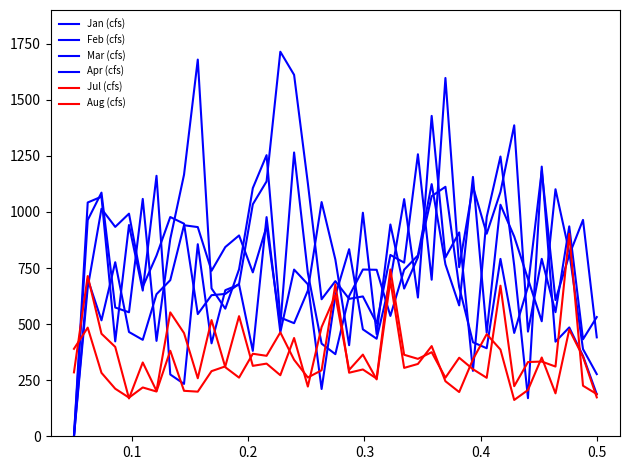

Reading left to right, transcribe all the data shown in this chart.

Jan (cfs): 0.0	1042.0	1068.0	423.0	941.6	649.5	1161.0	275.4	233.4	856.1	414.3	651.2	676.4	380.6	976.9	463.5	743.0	677.5	210.8	626.9	833.9	476.6	434.8	696.8	1057.0	618.4	1428.0	797.0	908.6	291.6	977.4	1247.0	760.7	169.9	1202.0	421.7	485.1	358.1	187.3
Feb (cfs): 0.0	963.8	1086.0	573.9	552.7	1058.0	425.2	879.3	1166.0	1679.0	659.1	568.8	744.3	1106.0	1253.0	529.0	504.1	649.4	1044.0	787.7	405.9	996.4	455.4	943.9	658.4	797.5	1070.0	1112.0	665.4	419.0	392.4	790.6	460.6	667.3	1183.0	607.1	808.2	964.4	440.9
Mar (cfs): 0.0	662.5	1014.0	933.3	992.2	666.1	805.4	977.2	947.6	544.6	628.9	634.5	679.4	1034.0	1136.0	1714.0	1611.0	1128.0	610.8	691.5	612.5	623.3	504.1	808.2	773.9	1257.0	697.7	1597.0	753.8	1113.0	902.9	1089.0	1386.0	466.5	790.9	553.1	935.6	432.3	531.3
Apr (cfs): 0.0	701.0	516.8	775.8	464.8	429.8	633.3	695.8	940.6	932.4	737.5	843.4	895.1	730.6	935.6	494.1	1265.0	727.8	412.9	366.0	625.1	743.2	742.1	536.4	742.4	806.1	1124.0	766.3	583.3	1156.0	462.2	1032.0	890.4	701.0	512.6	1101.0	821.0	388.6	277.1
Jul (cfs): 284.9	714.2	457.1	398.4	168.6	329.0	202.5	552.2	460.0	258.6	517.9	307.8	261.4	367.8	358.7	463.1	340.9	262.1	294.2	677.1	283.3	297.8	257.1	743.5	363.3	345.1	374.7	261.2	350.1	299.0	260.6	671.2	223.3	330.9	333.1	310.8	902.2	225.3	188.0
Aug (cfs): 389.9	484.3	282.8	212.0	172.3	217.6	199.5	381.2	202.7	198.9	290.3	311.5	535.4	313.9	323.9	272.2	438.0	221.6	486.8	627.8	295.8	364.0	253.6	693.7	304.8	322.4	402.0	245.4	197.1	342.8	455.1	386.3	161.9	206.1	351.1	191.3	475.7	354.0	173.4